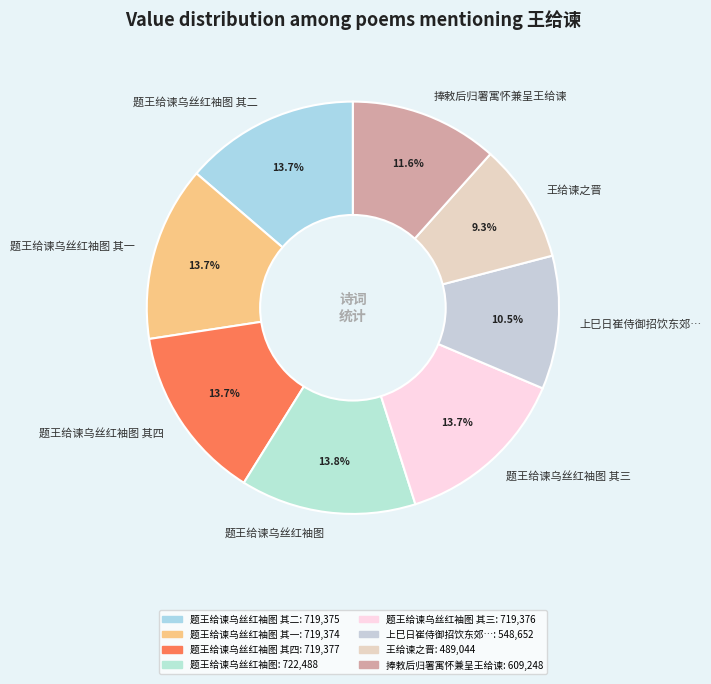

True or false: 题王给谏乌丝红袖图 其一 accounts for 26% of the total.

False